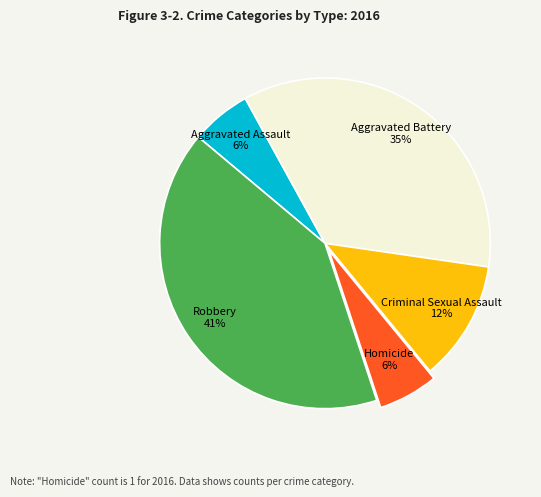

To the nearest percent, what is the difference between the Homicide and Criminal Sexual Assault slice percentages?

6%